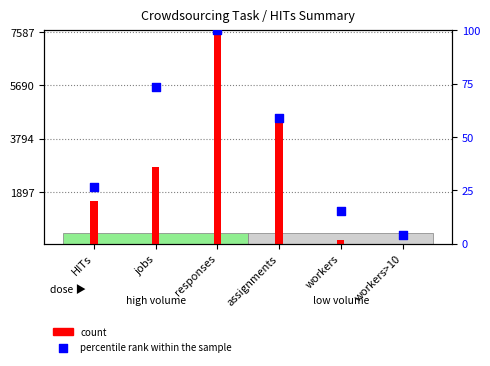

At which category is the sum across all series the highest?

responses